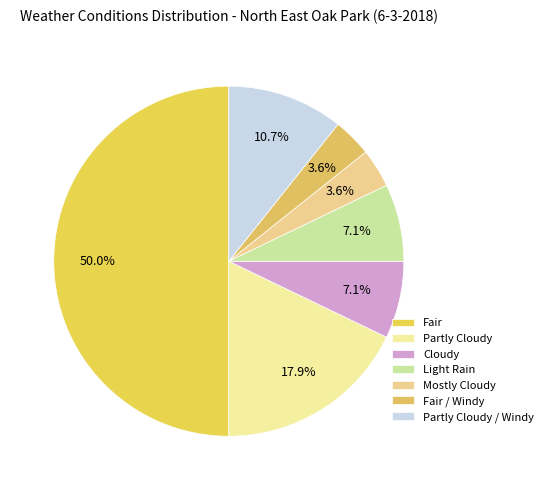

Combined, what portion of the pie is Mostly Cloudy and Cloudy?

10.7%